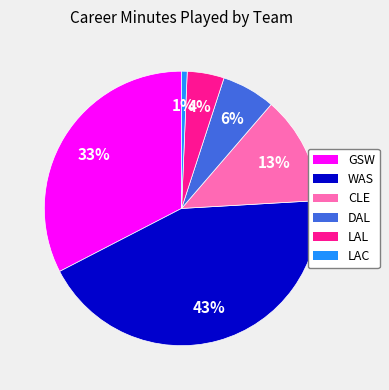

Does LAL account for over 50% of the chart?

No